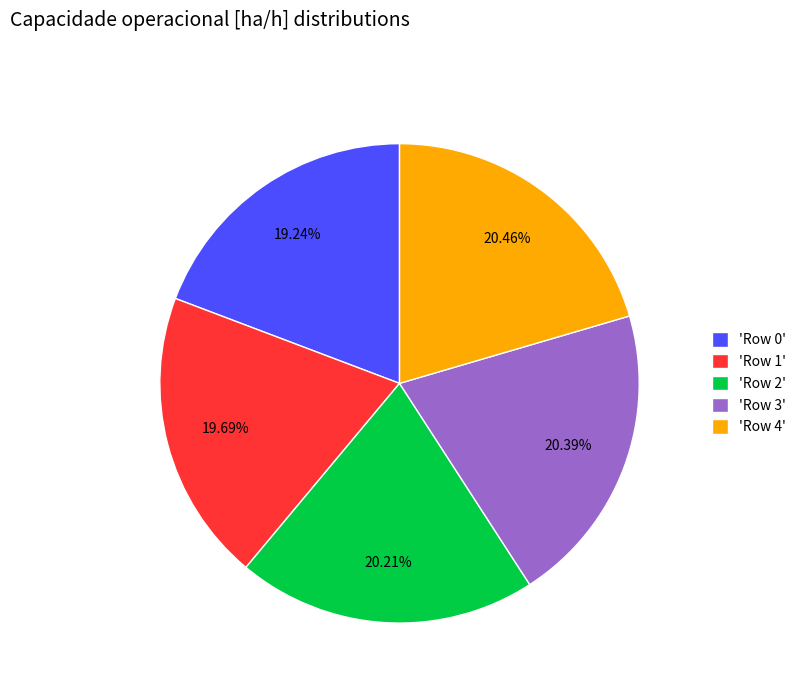

Do 'Row 0' and 'Row 4' together represent more than half of the pie?

No